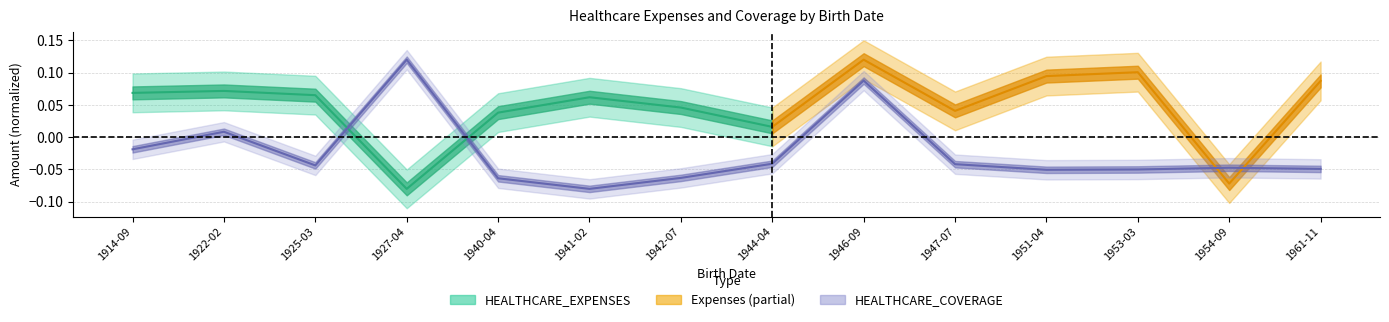

Which label corresponds to the smallest value in the chart?

1941-02